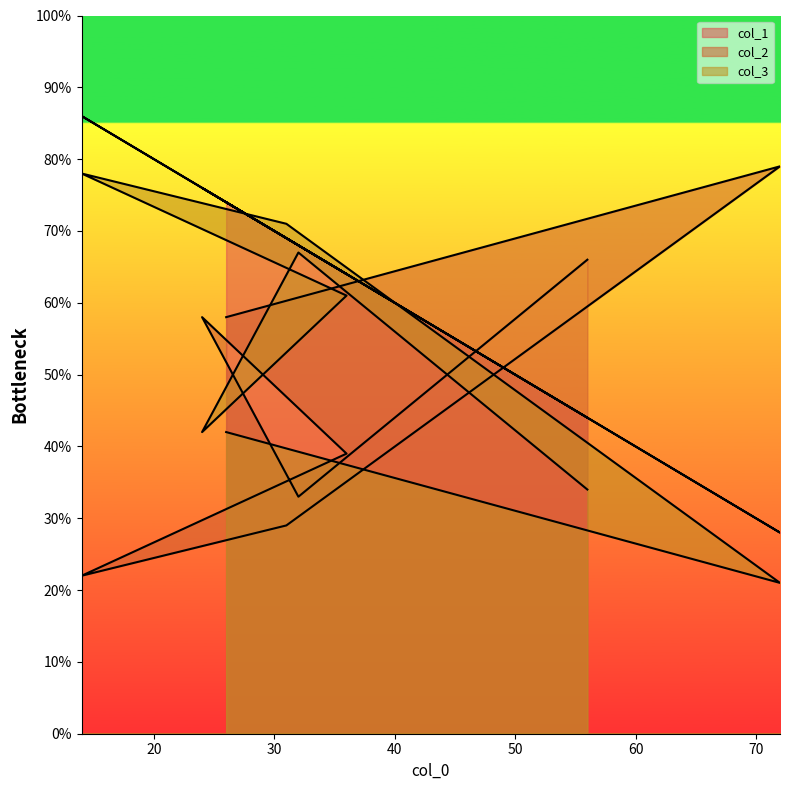

Reading left to right, extract all data points from this chart.

col_1: 74	28	69	86	64	76	68	44
col_2: 58	79	29	22	39	58	33	66
col_3: 42	21	71	78	61	42	67	34